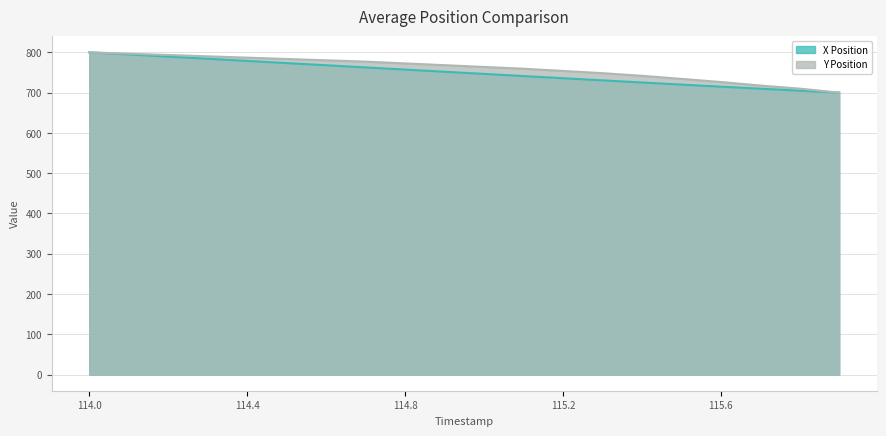

Between 115.2 and 114.4, which is larger?

114.4